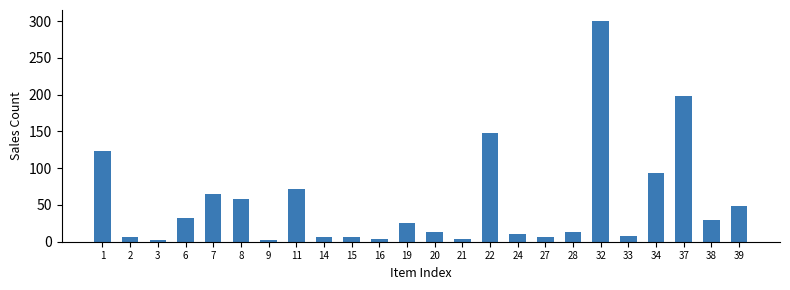

How many distinct data groups are displayed?

1